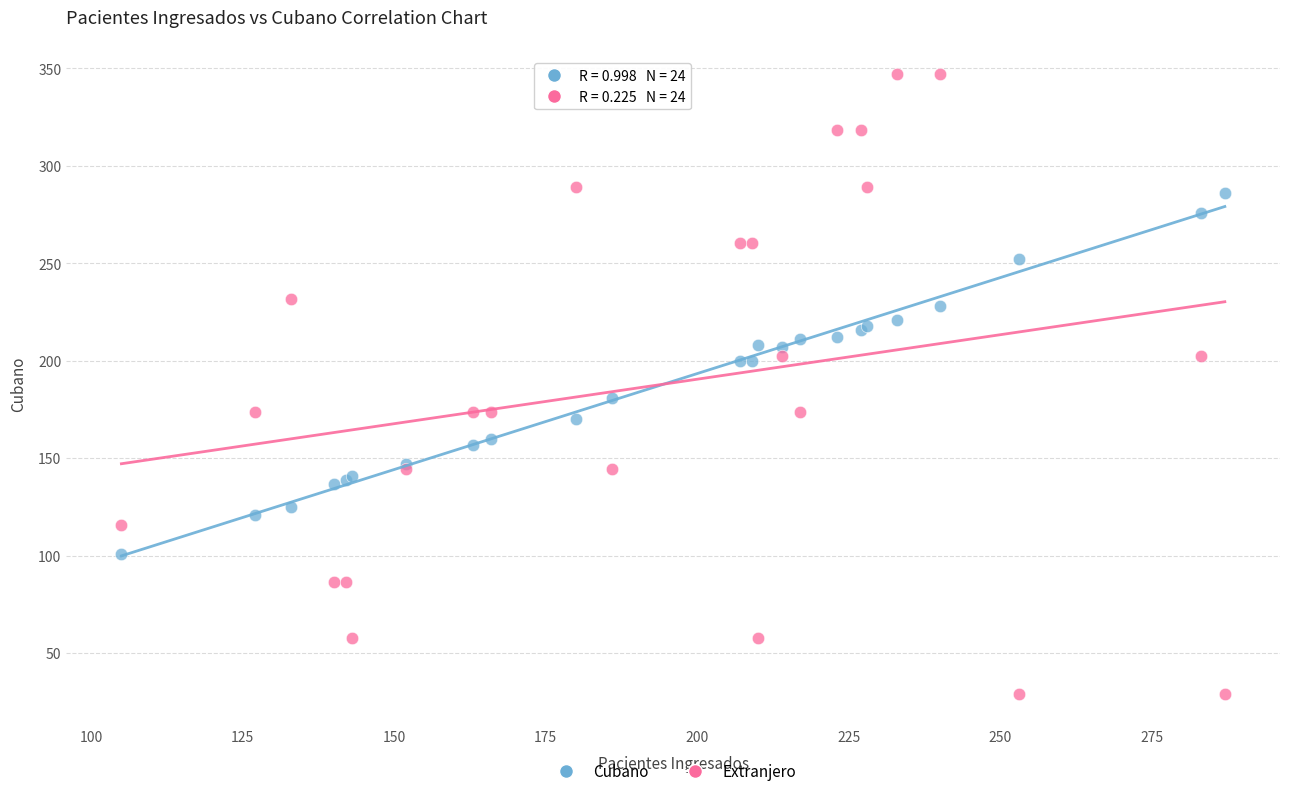

Which series reaches the maximum Y coordinate?

Extranjero